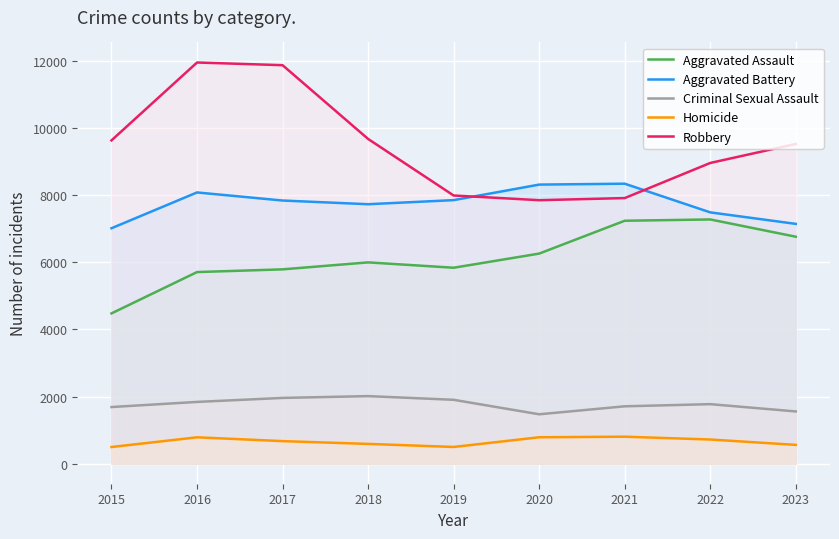

What is the average value of the Homicide series?

657